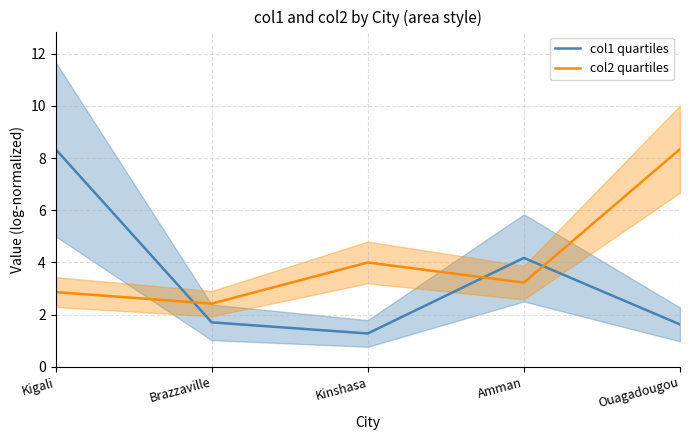

How many interior local valleys does the col2 quartiles series have?

2